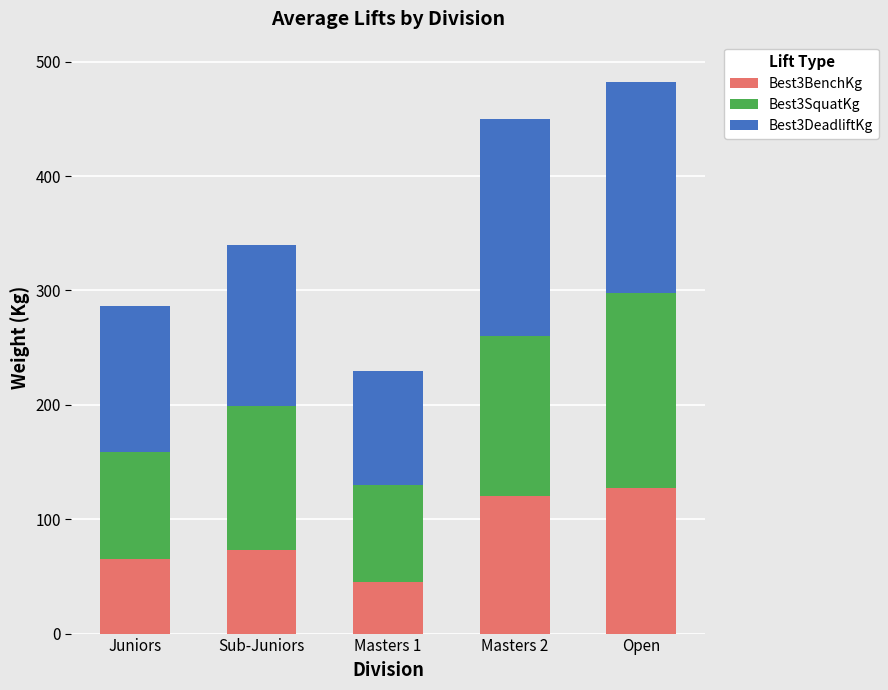

The value of Best3BenchKg at Sub-Juniors is 73.1. True or false?

True